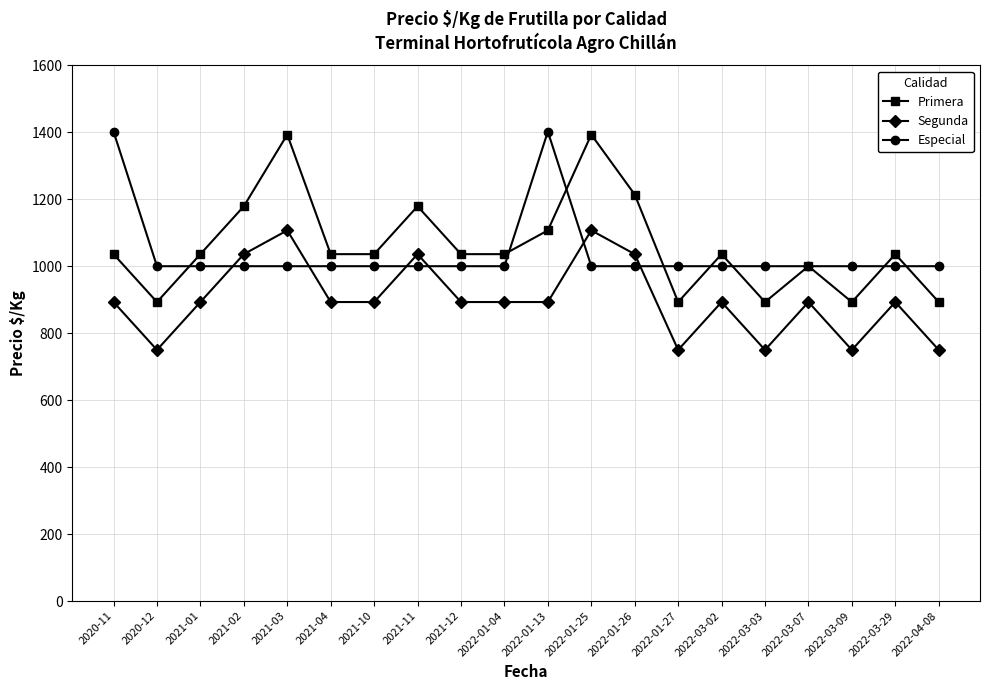

Is it true that Segunda equals 1219 at 2022-04-08?

False